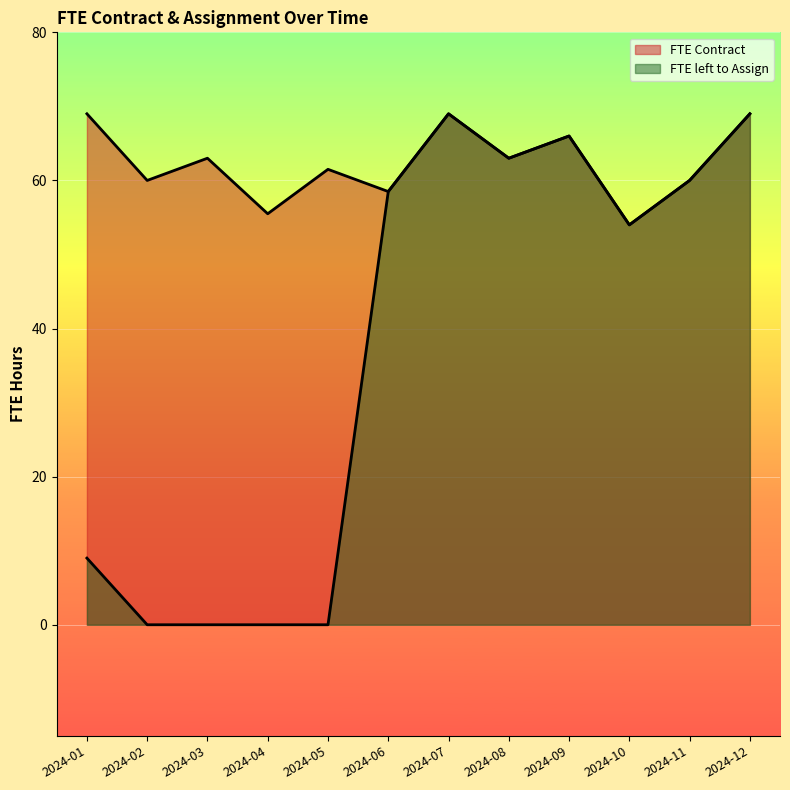

Rank the series by their maximum value, from highest to lowest.

FTE Contract, FTE left to Assign